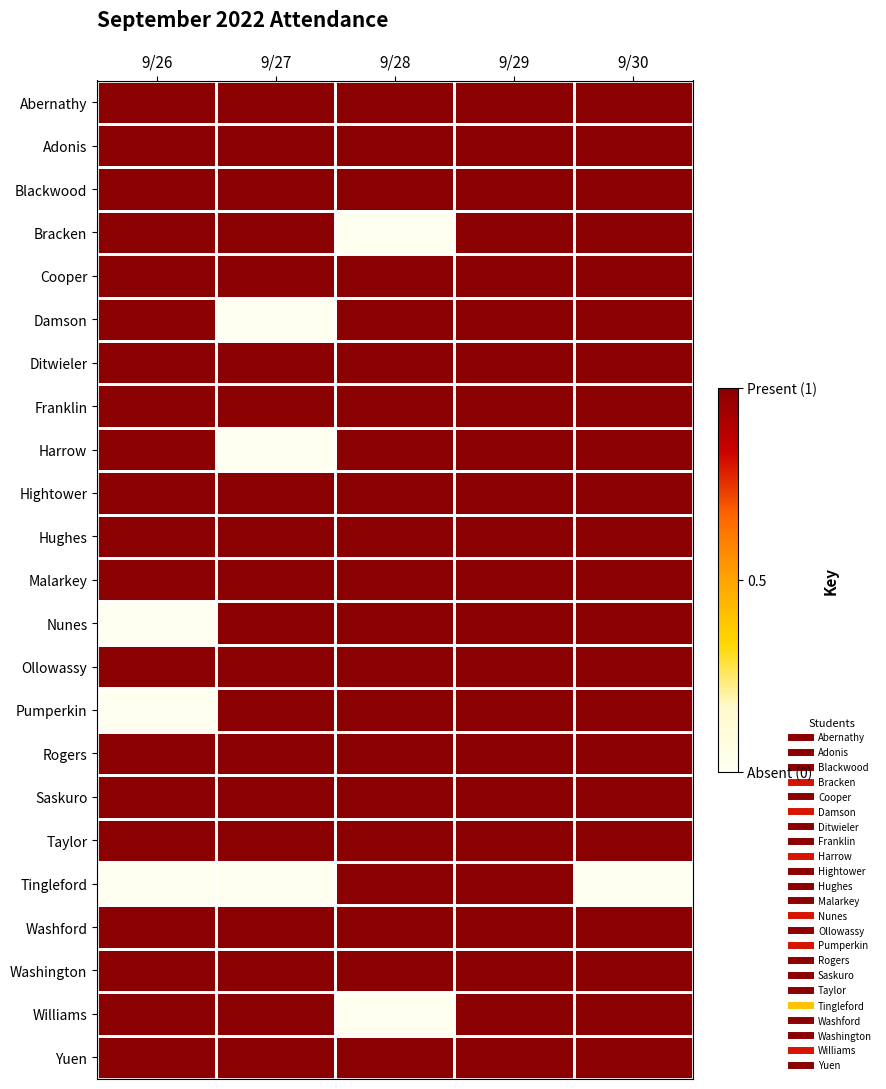

Reading right to left, transcribe all the data shown in this chart.

Abernathy: 9/30=1	9/29=1	9/28=1	9/27=1	9/26=1
Adonis: 9/30=1	9/29=1	9/28=1	9/27=1	9/26=1
Blackwood: 9/30=1	9/29=1	9/28=1	9/27=1	9/26=1
Bracken: 9/30=1	9/29=1	9/28=0	9/27=1	9/26=1
Cooper: 9/30=1	9/29=1	9/28=1	9/27=1	9/26=1
Damson: 9/30=1	9/29=1	9/28=1	9/27=0	9/26=1
Ditwieler: 9/30=1	9/29=1	9/28=1	9/27=1	9/26=1
Franklin: 9/30=1	9/29=1	9/28=1	9/27=1	9/26=1
Harrow: 9/30=1	9/29=1	9/28=1	9/27=0	9/26=1
Hightower: 9/30=1	9/29=1	9/28=1	9/27=1	9/26=1
Hughes: 9/30=1	9/29=1	9/28=1	9/27=1	9/26=1
Malarkey: 9/30=1	9/29=1	9/28=1	9/27=1	9/26=1
Nunes: 9/30=1	9/29=1	9/28=1	9/27=1	9/26=0
Ollowassy: 9/30=1	9/29=1	9/28=1	9/27=1	9/26=1
Pumperkin: 9/30=1	9/29=1	9/28=1	9/27=1	9/26=0
Rogers: 9/30=1	9/29=1	9/28=1	9/27=1	9/26=1
Saskuro: 9/30=1	9/29=1	9/28=1	9/27=1	9/26=1
Taylor: 9/30=1	9/29=1	9/28=1	9/27=1	9/26=1
Tingleford: 9/30=0	9/29=1	9/28=1	9/27=0	9/26=0
Washford: 9/30=1	9/29=1	9/28=1	9/27=1	9/26=1
Washington: 9/30=1	9/29=1	9/28=1	9/27=1	9/26=1
Williams: 9/30=1	9/29=1	9/28=0	9/27=1	9/26=1
Yuen: 9/30=1	9/29=1	9/28=1	9/27=1	9/26=1